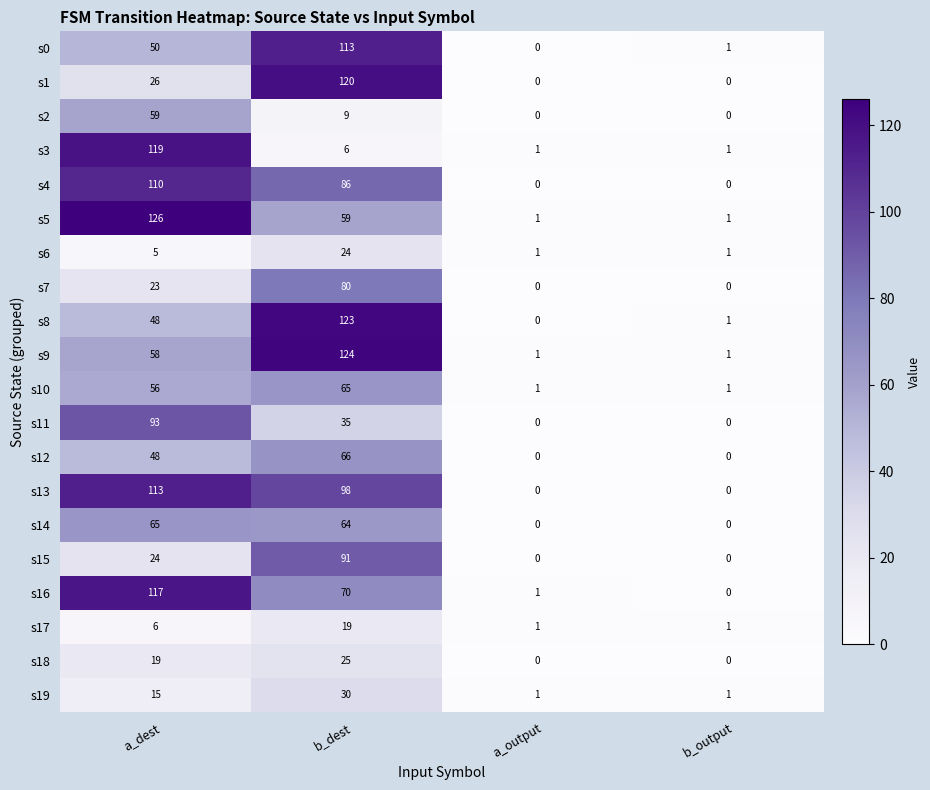

Which series has the widest spread of values?

s5